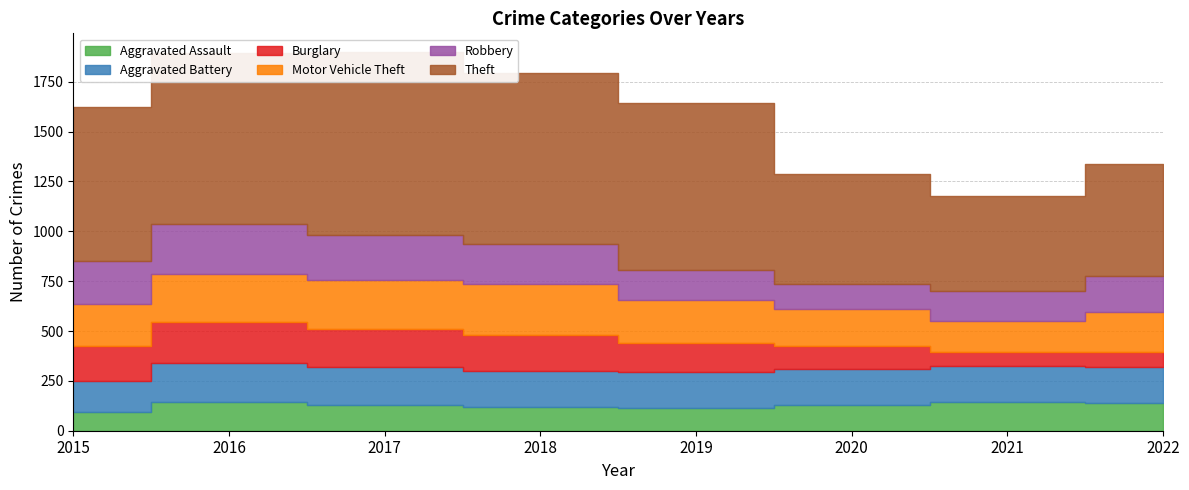

What is the total value across all series at 2015?

1624